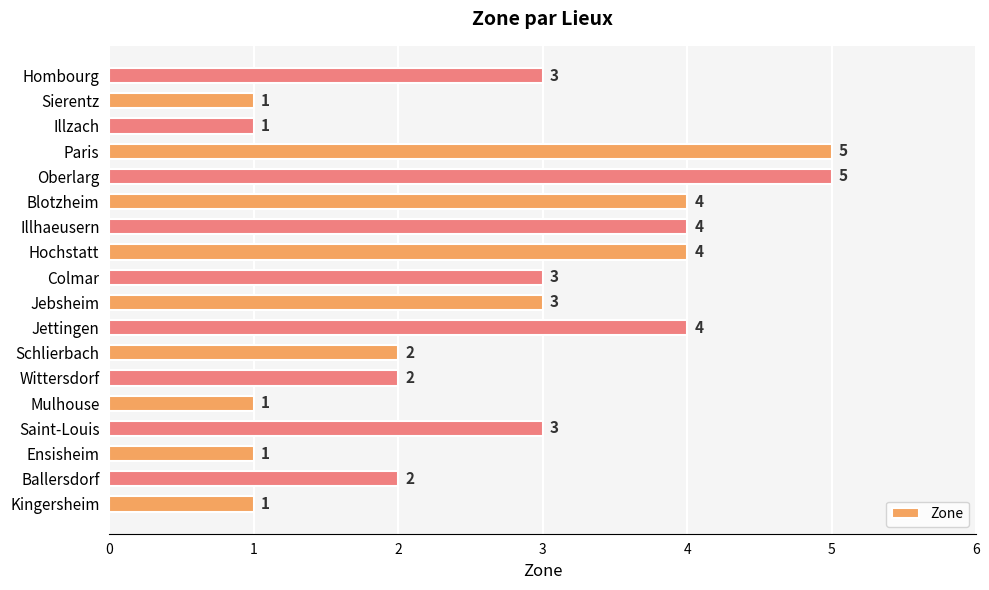

How many data points does each series have?

18